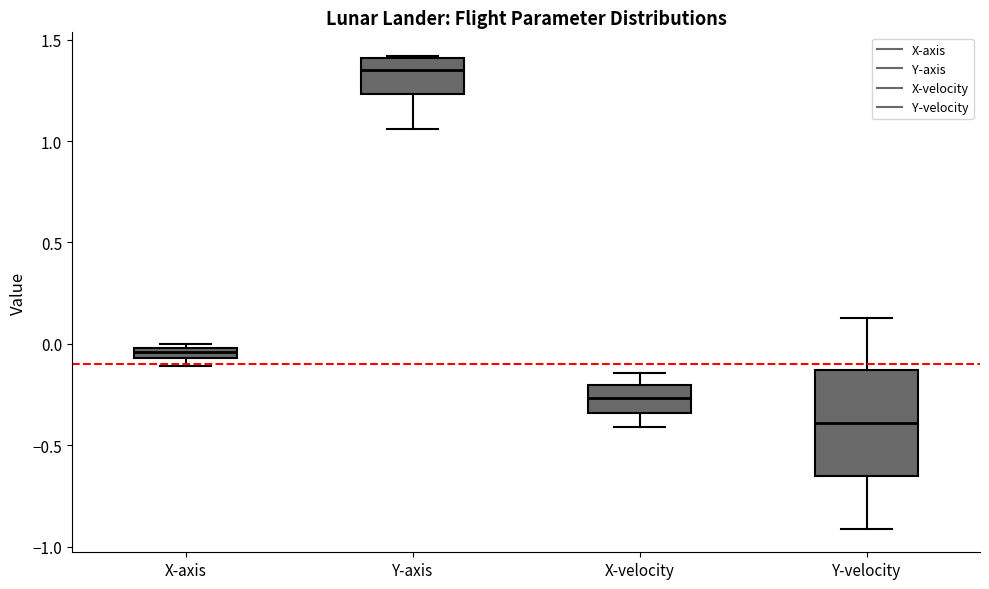

Where is the lower edge of the box for Y-axis on the y-axis? The values are not printed on the chart, so give them approximately, as read against the axis.

1.25